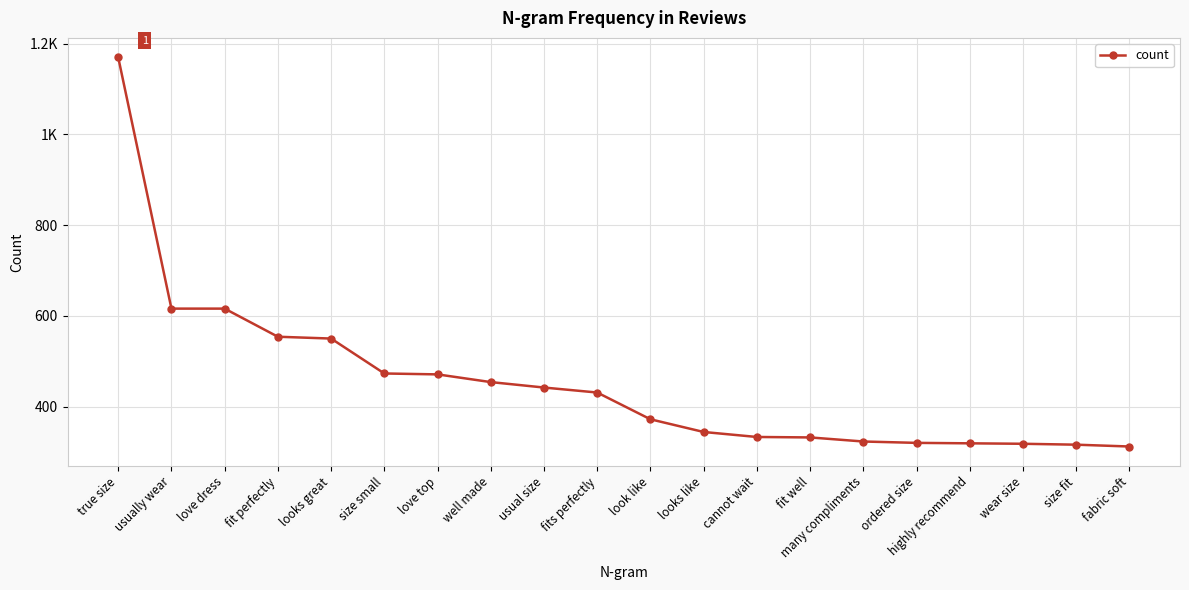

How many lines are shown in the chart?

1